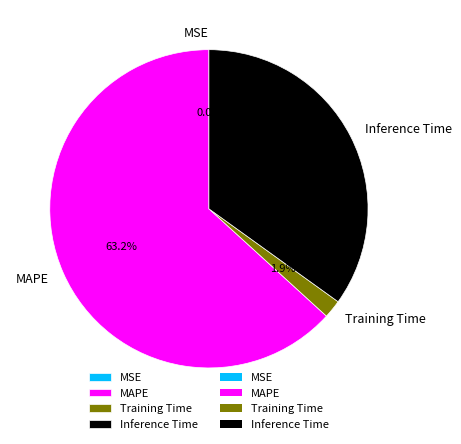

Which category has the biggest portion of the pie?

MAPE